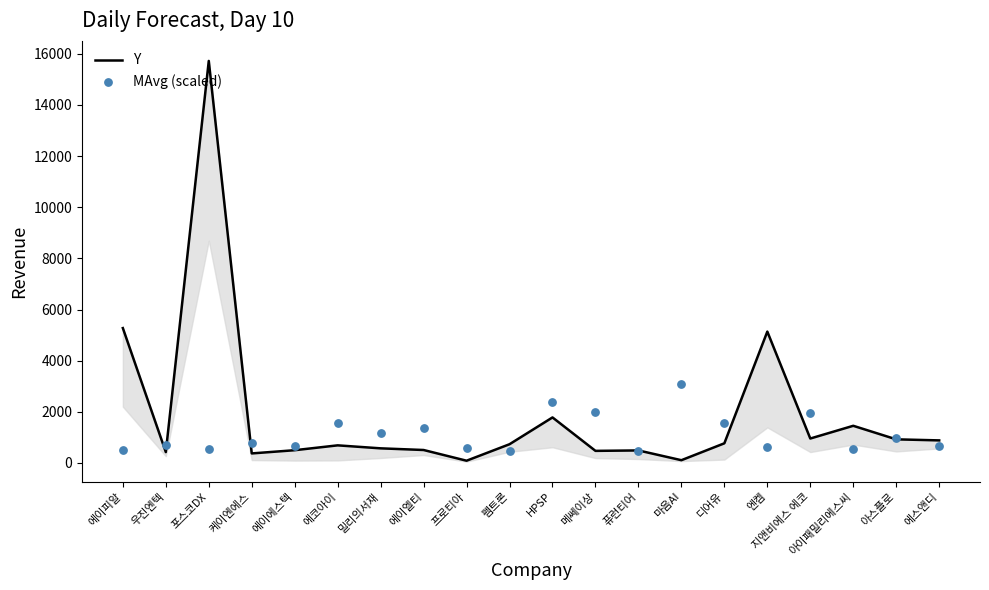

Which series has the largest Y range (max minus min)?

Y